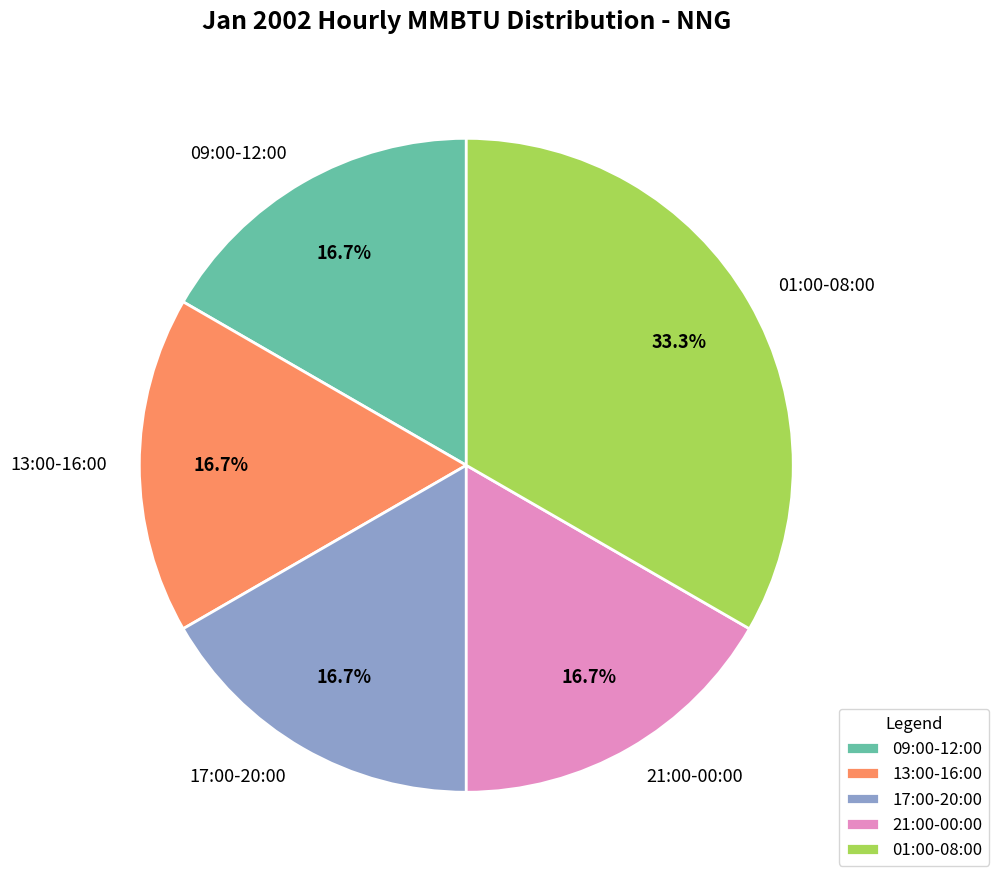

Count the number of slices in the pie.

5